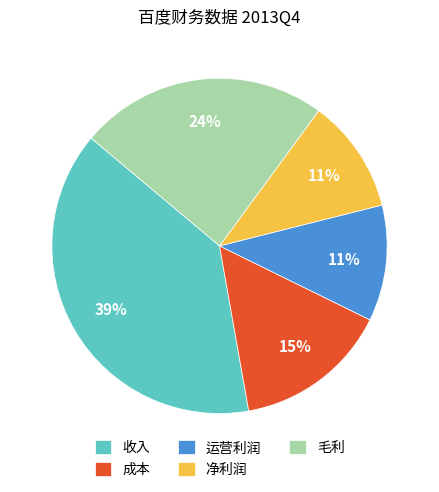

The 净利润 slice represents 11% of the pie. True or false?

True